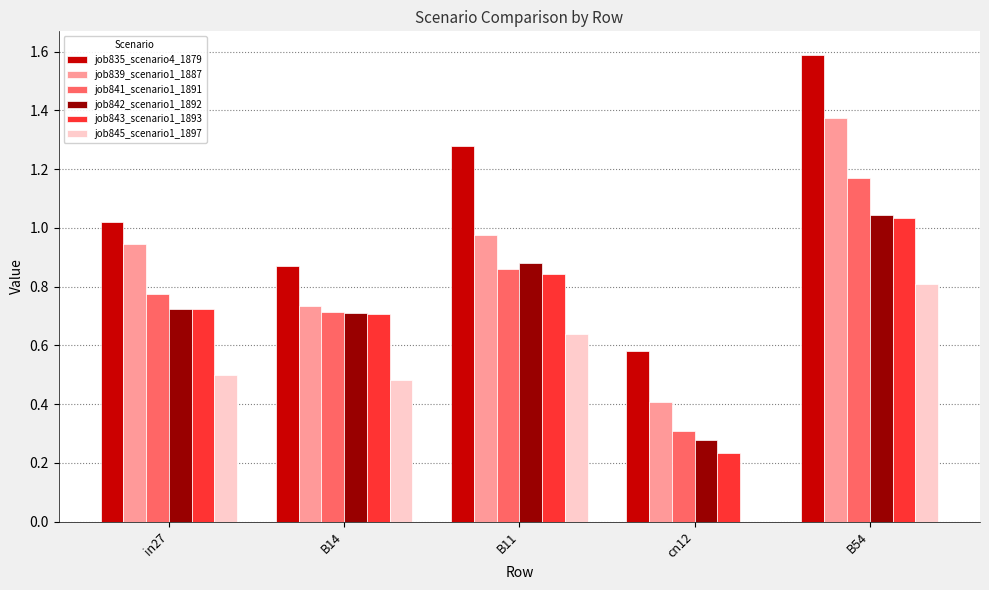

Which series has the largest total across all categories?

job835_scenario4_1879